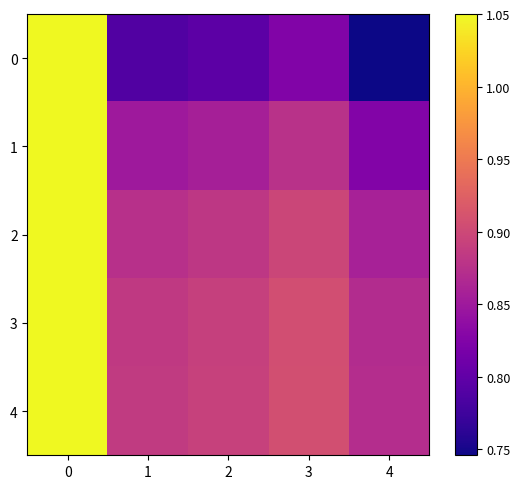

What is the total value across all series at 3?

4.4